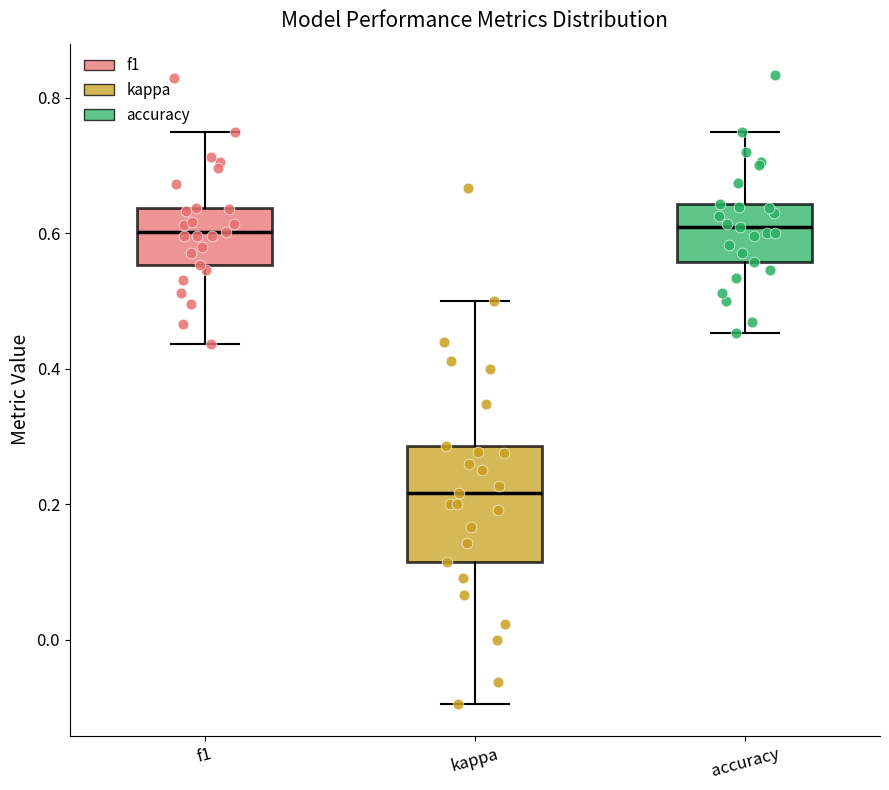

Reading left to right, read every box against the y-axis: the position of its median line, the range the box covers, and the ends of its whiskers. The values are not printed on the chart, so give them approximately, as read against the axis.

f1: median 0.60, box 0.56 to 0.64, whiskers 0.44 to 0.74
kappa: median 0.22, box 0.12 to 0.28, whiskers -0.10 to 0.50
accuracy: median 0.60, box 0.56 to 0.64, whiskers 0.46 to 0.76